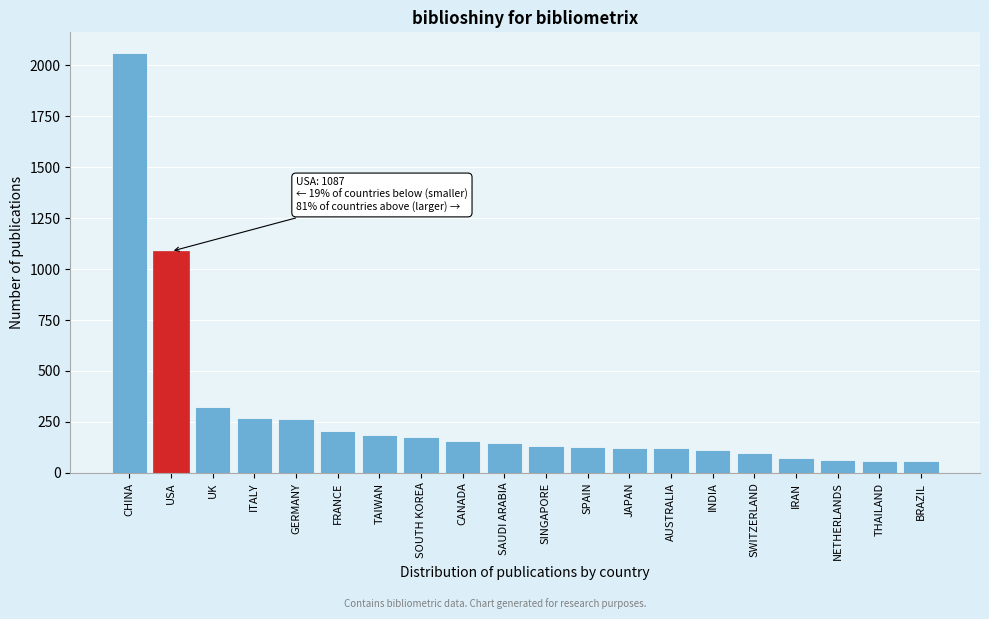

What is the difference between the second highest and minimum values?

1030